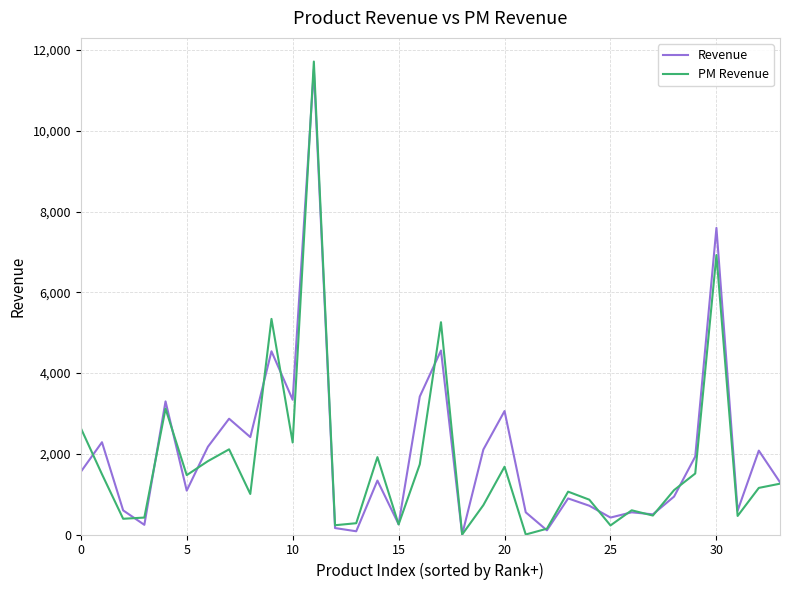

What is the maximum value shown in the chart?

11717.1